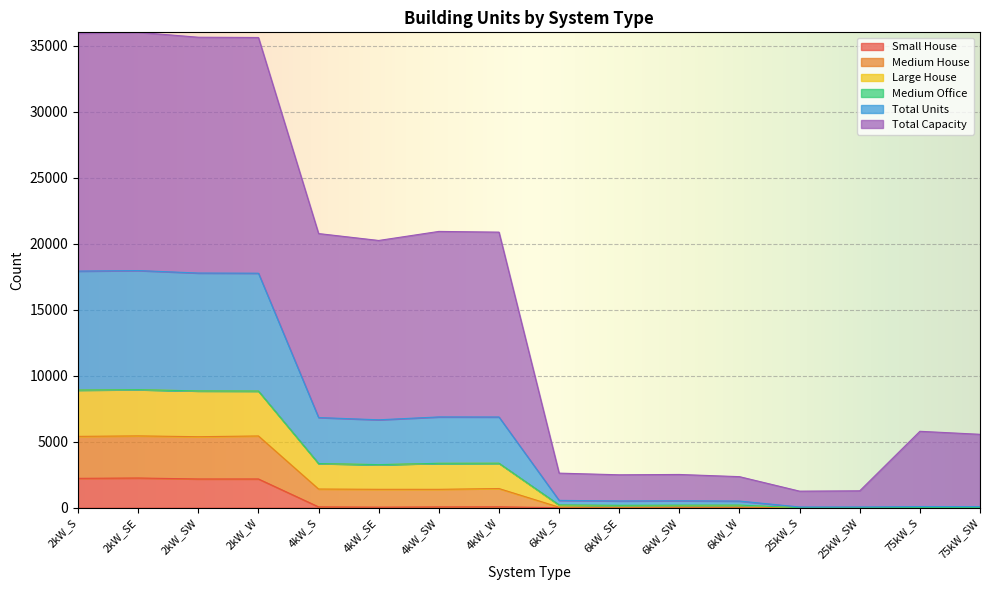

At which category is the sum across all series the highest?

2kW_SE